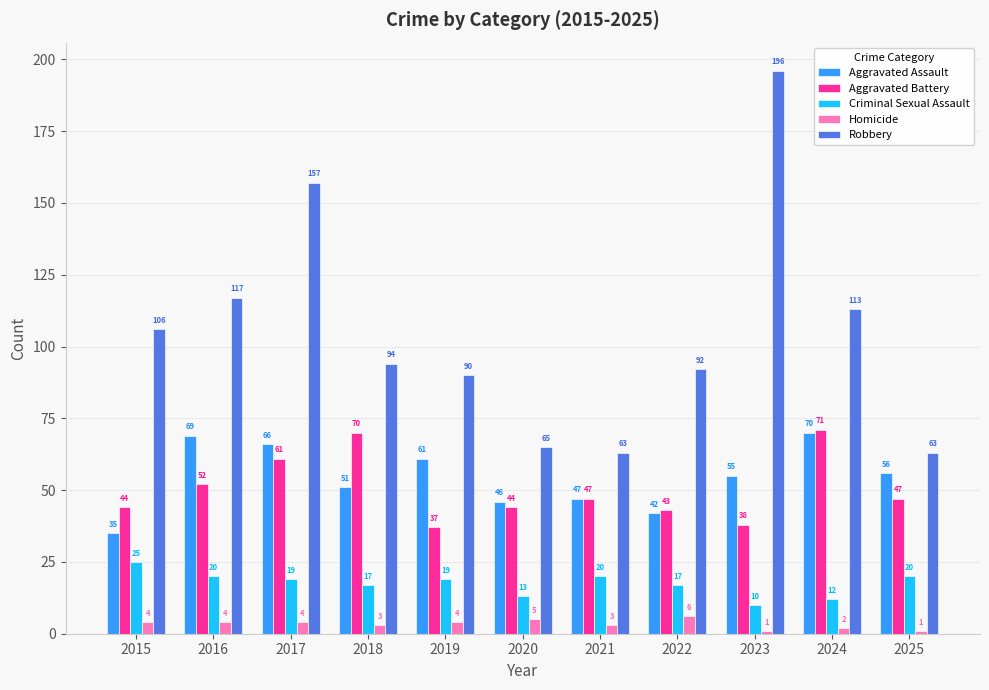

What is the total value across all series at 2021?

180